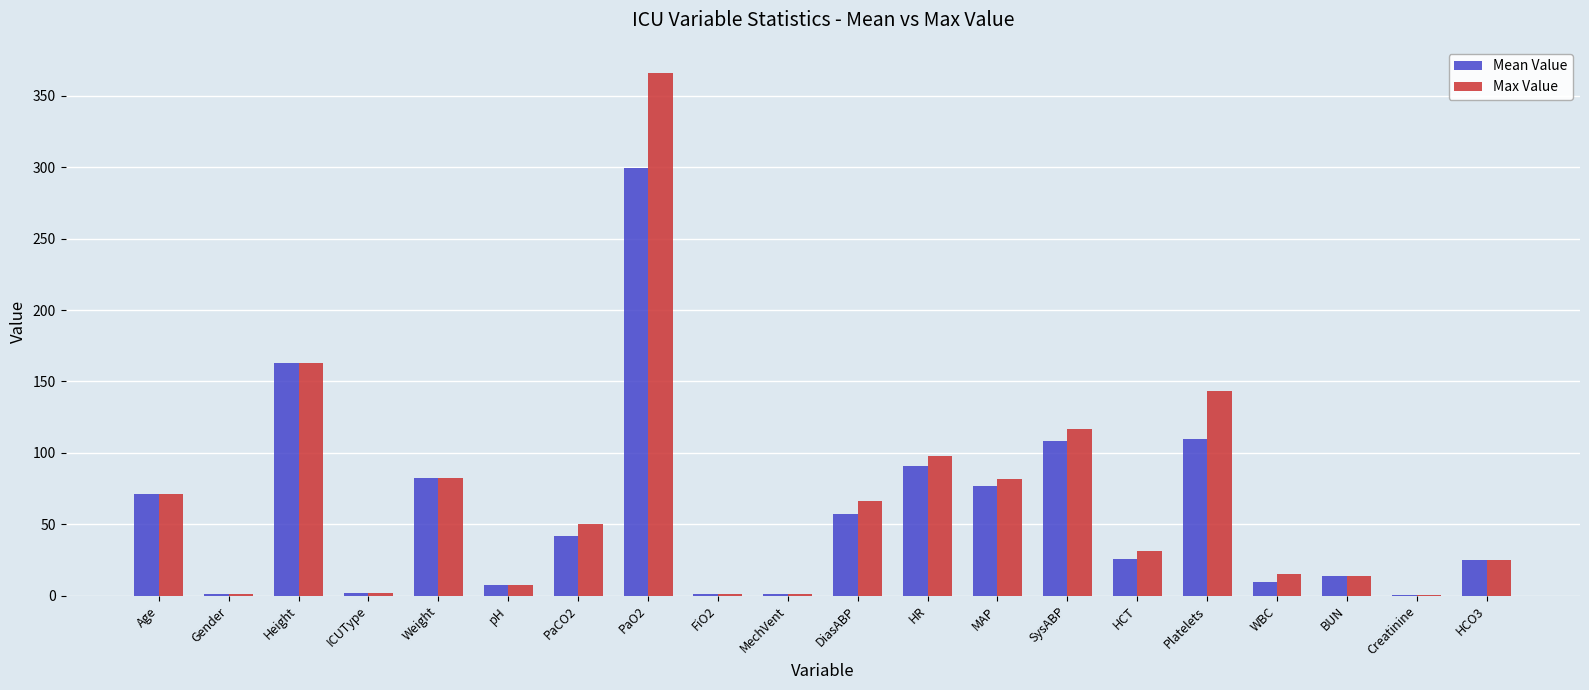

Is the value of Max Value at WBC greater than the value of Mean Value at HR?

No